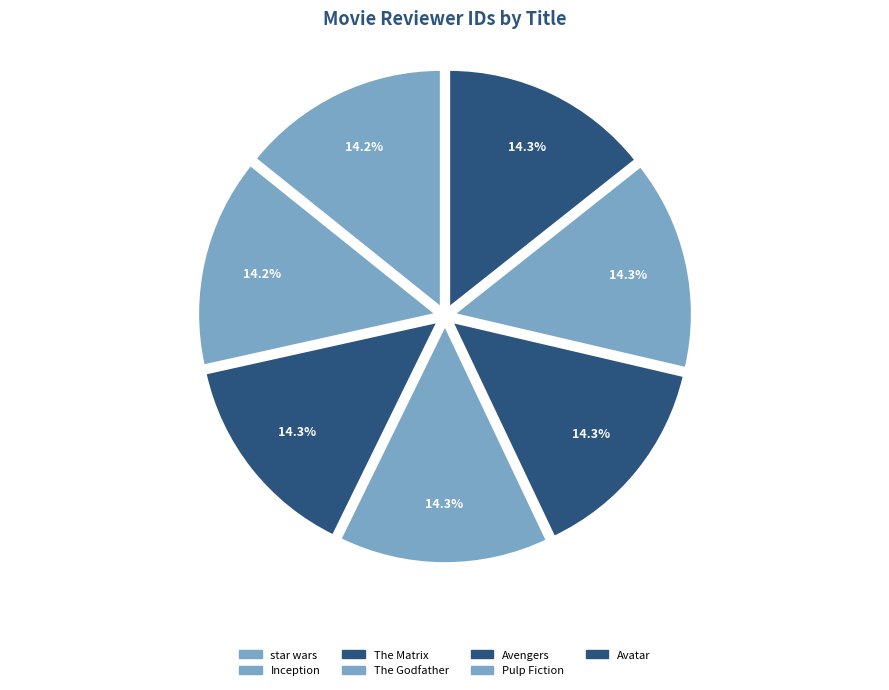

Does Pulp Fiction account for over 50% of the chart?

No